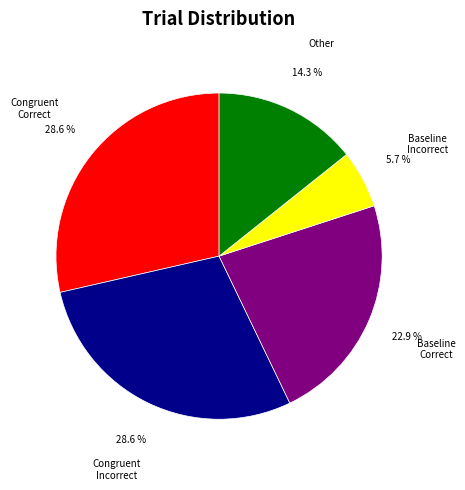

Does Other account for over 50% of the chart?

No